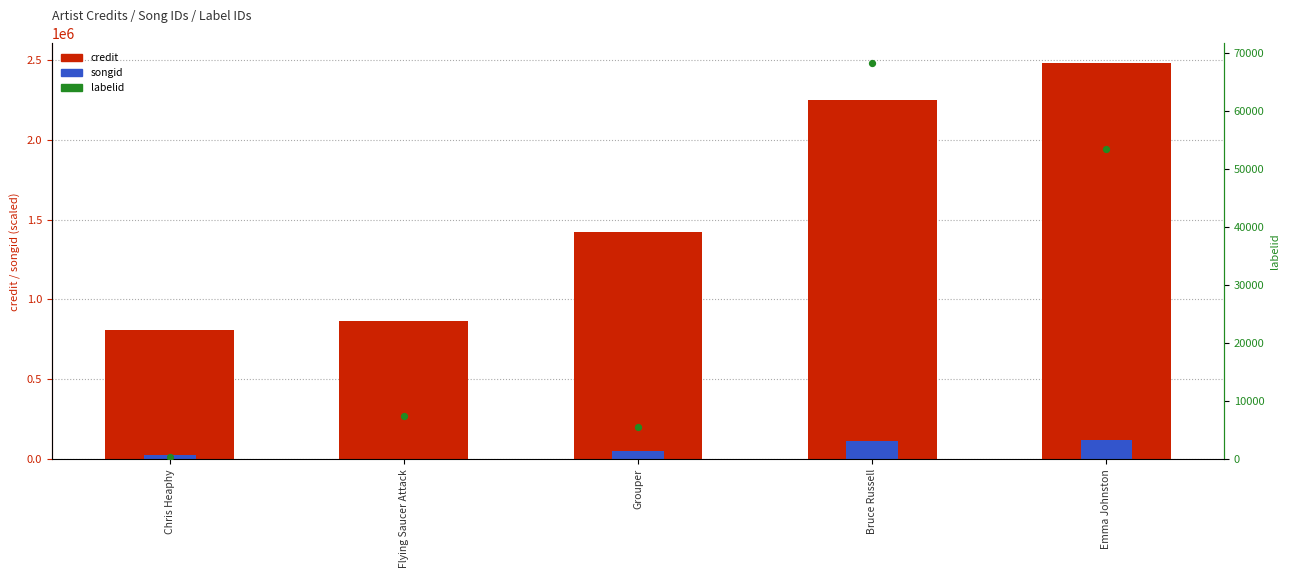

Which series has the largest Y range (max minus min)?

credit